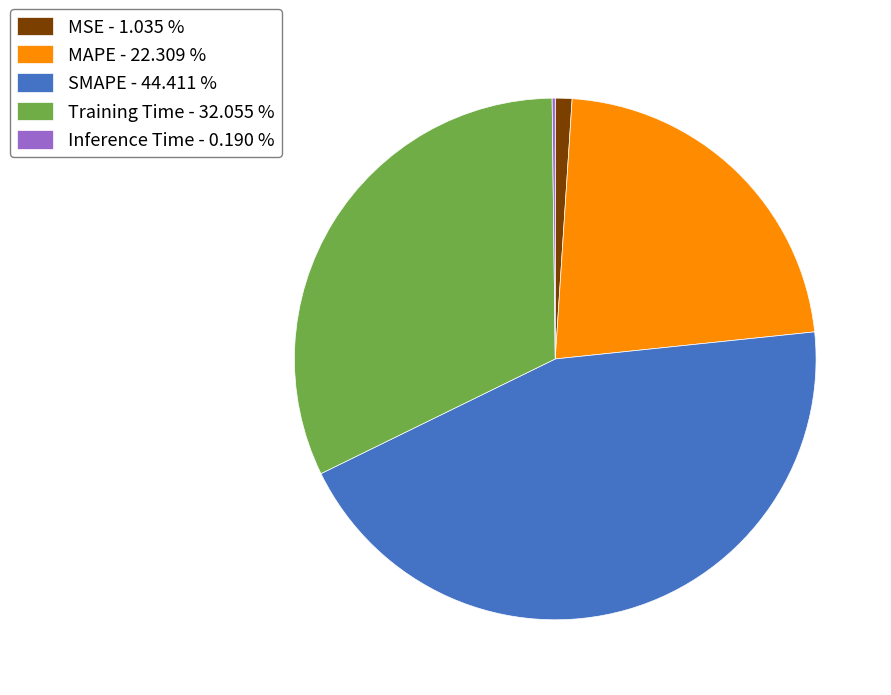

Does MAPE - 22.309 % represent more than half of the total?

No